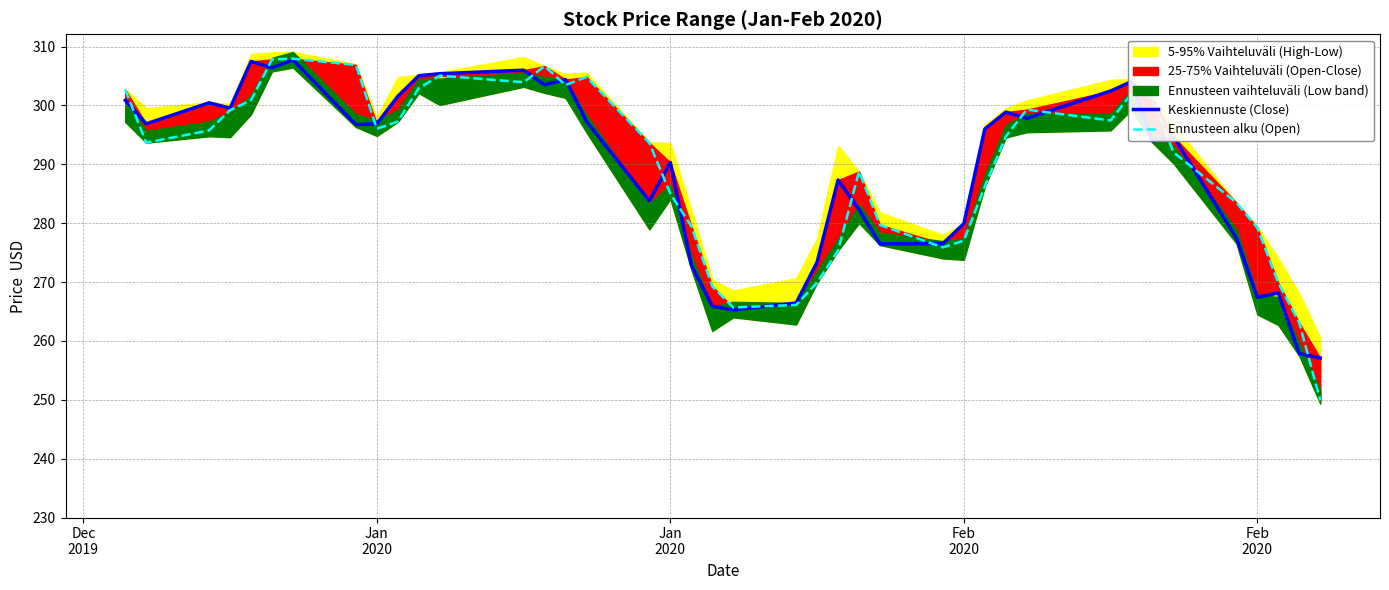

Count the number of categories in the chart.

40